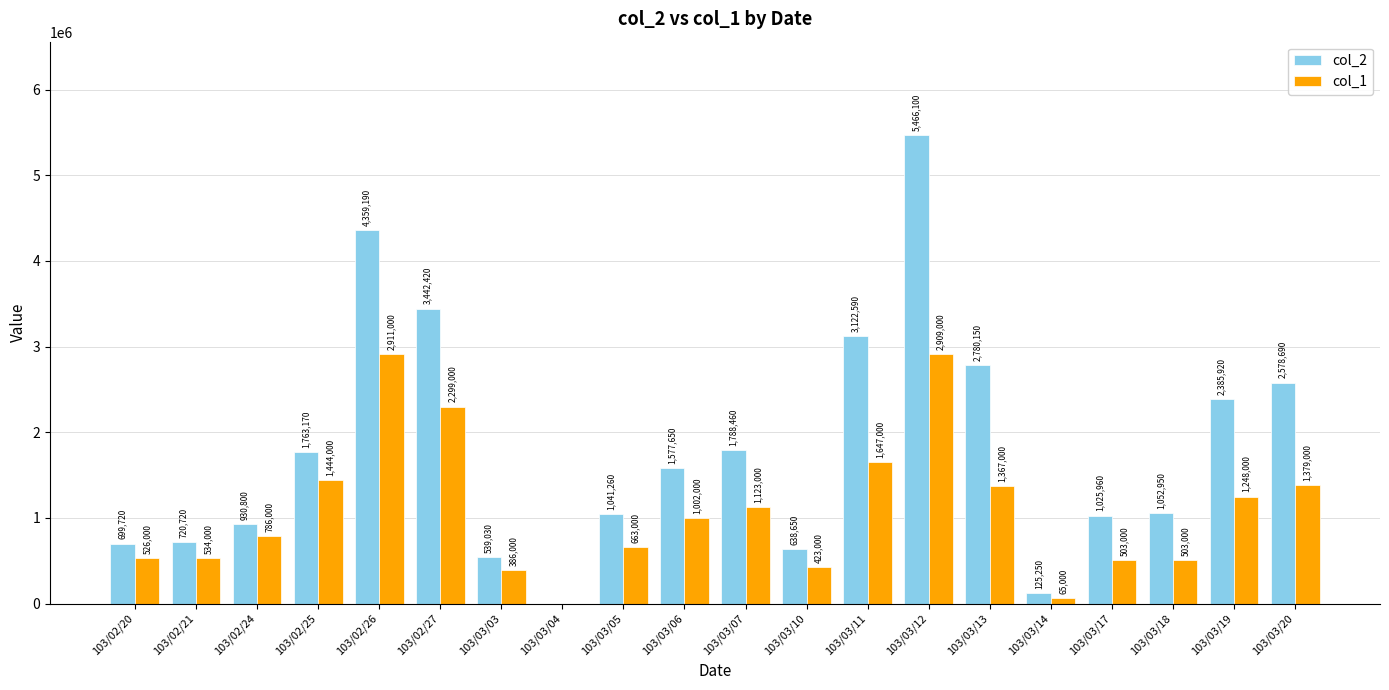

Between 103/02/27 and 103/03/18, which series saw the biggest shift?

col_2